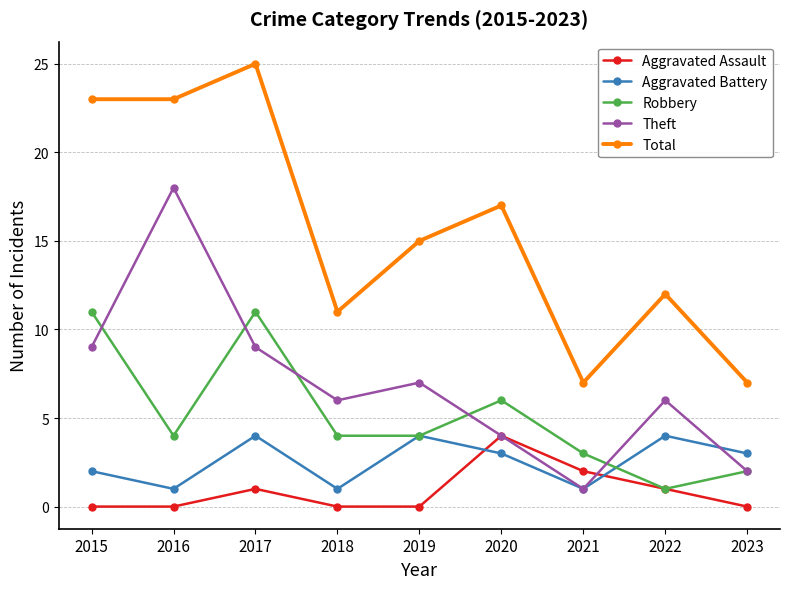

True or false: Theft has a value of 2 at 2018.

False